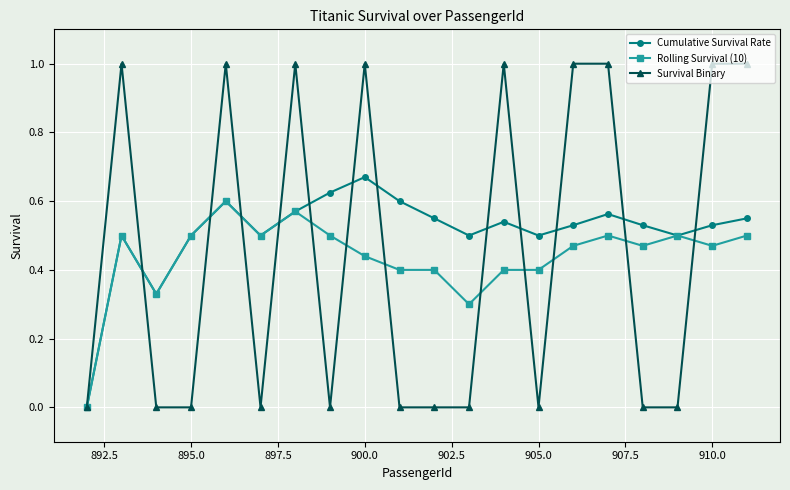

Does the chart display data point markers on the line(s)?

Yes